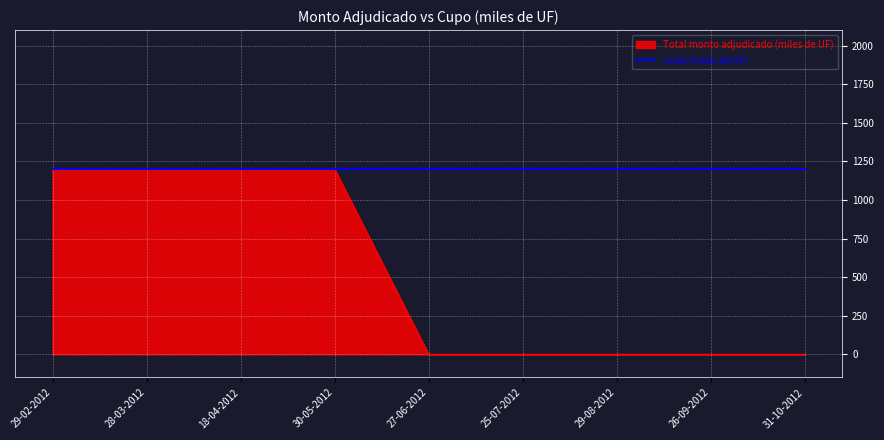

How many lines are shown in the chart?

2